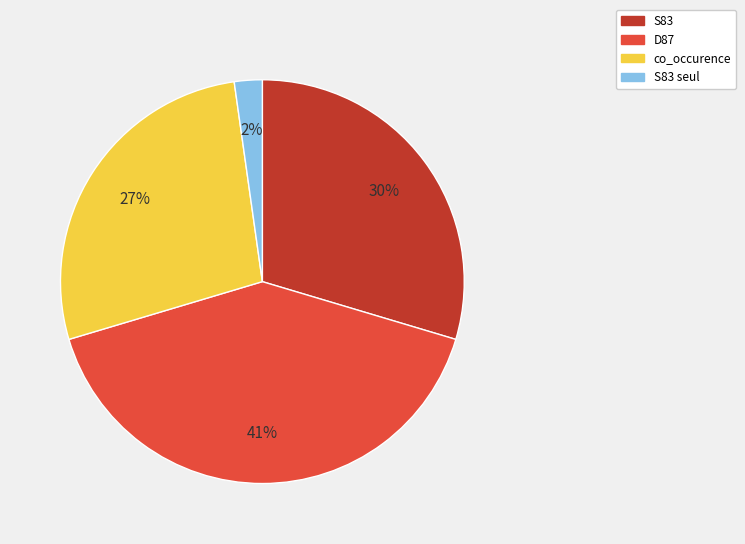

What is the smallest slice in the pie chart?

S83 seul